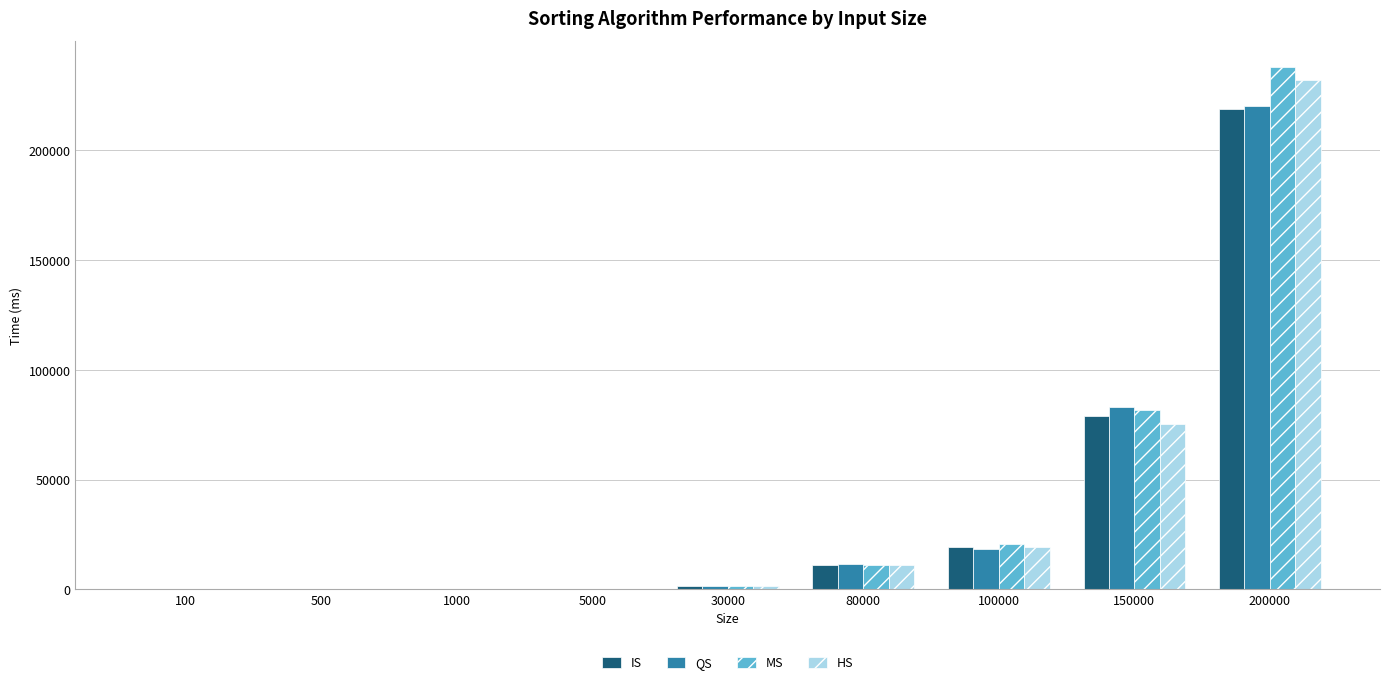

At which label does MS reach its peak?

200000